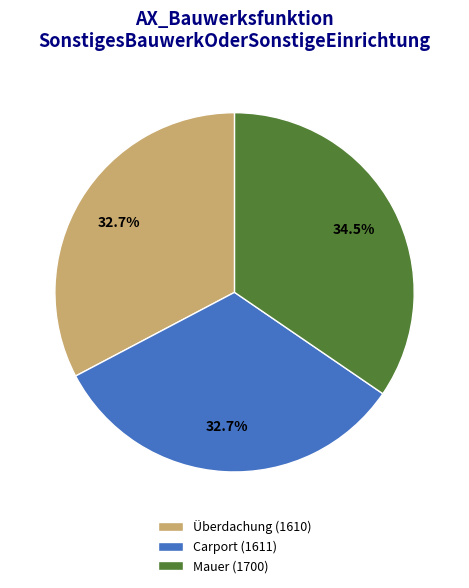

Does any single category account for the majority?

No